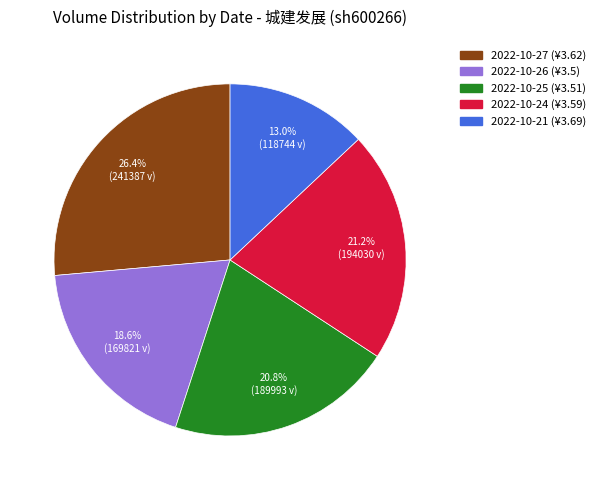

Which category has the smallest portion of the pie?

2022-10-21